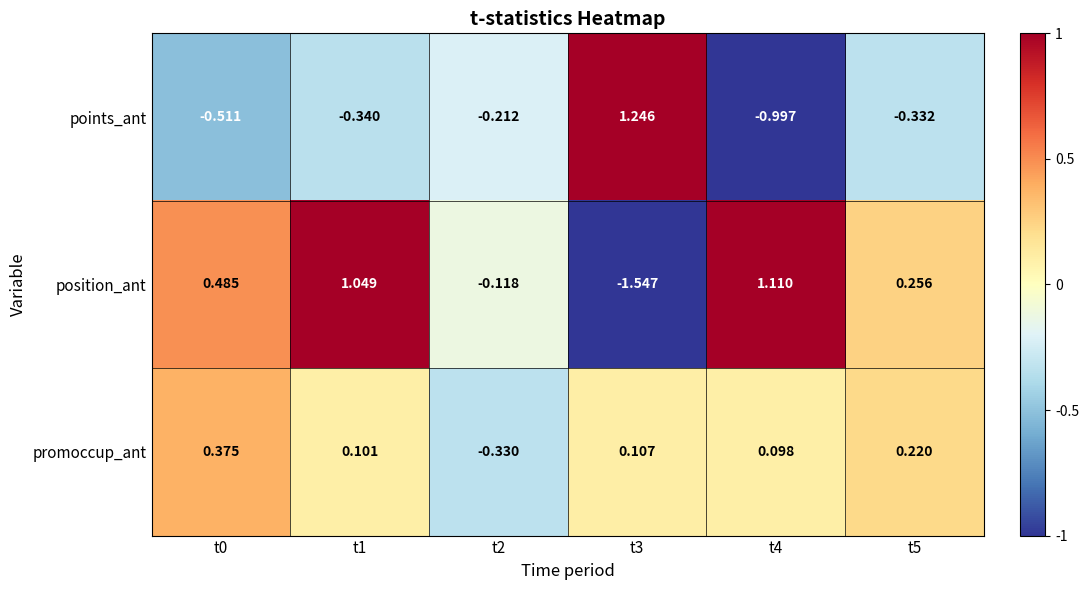

Rank the series by their average value, from lowest to highest.

points_ant, promoccup_ant, position_ant